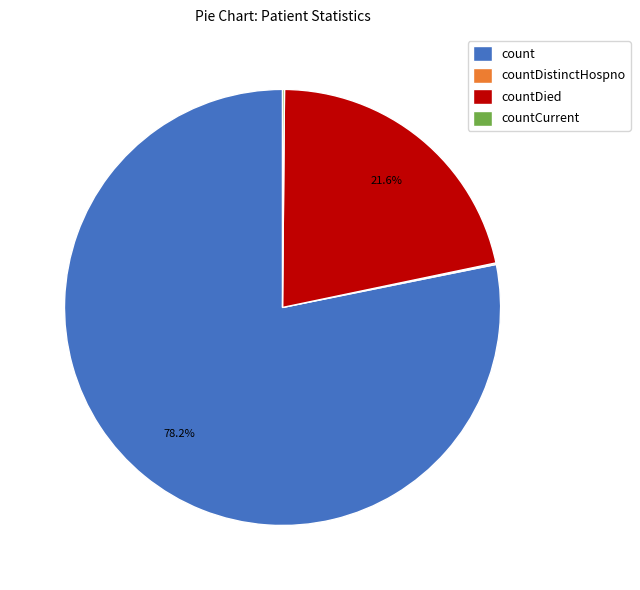

To the nearest percent, what is the difference between the largest and smallest slice percentages?

78%